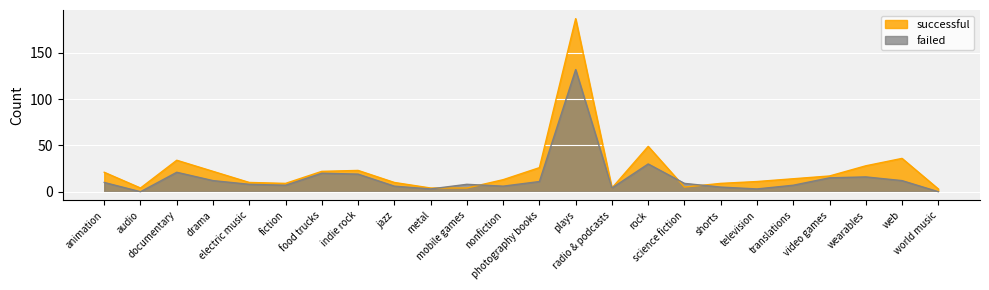

What is the sum of all successful values?

565